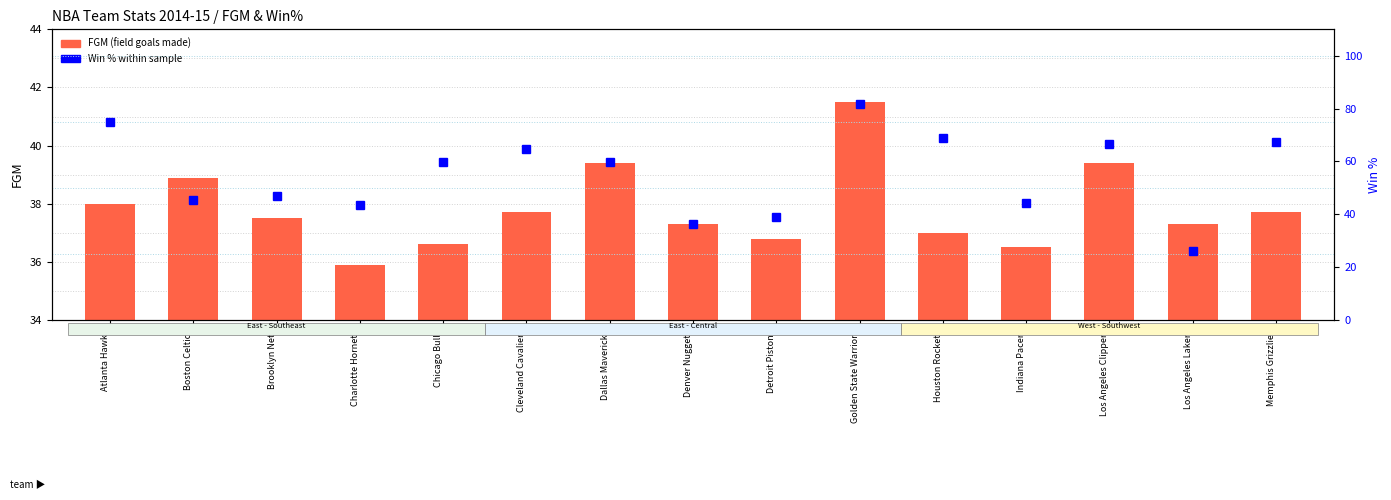

What is the difference between the maximum and minimum values in the FGM (field goals made) series?

5.6